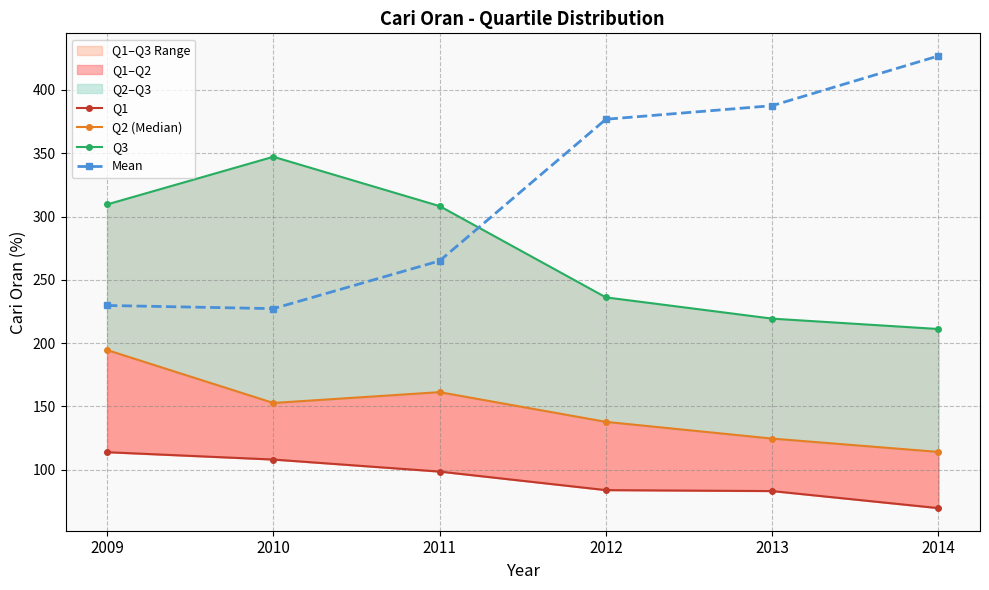

Rank the series at 2012 from lowest to highest value.

Q1, Q2 (Median), Q3, Mean